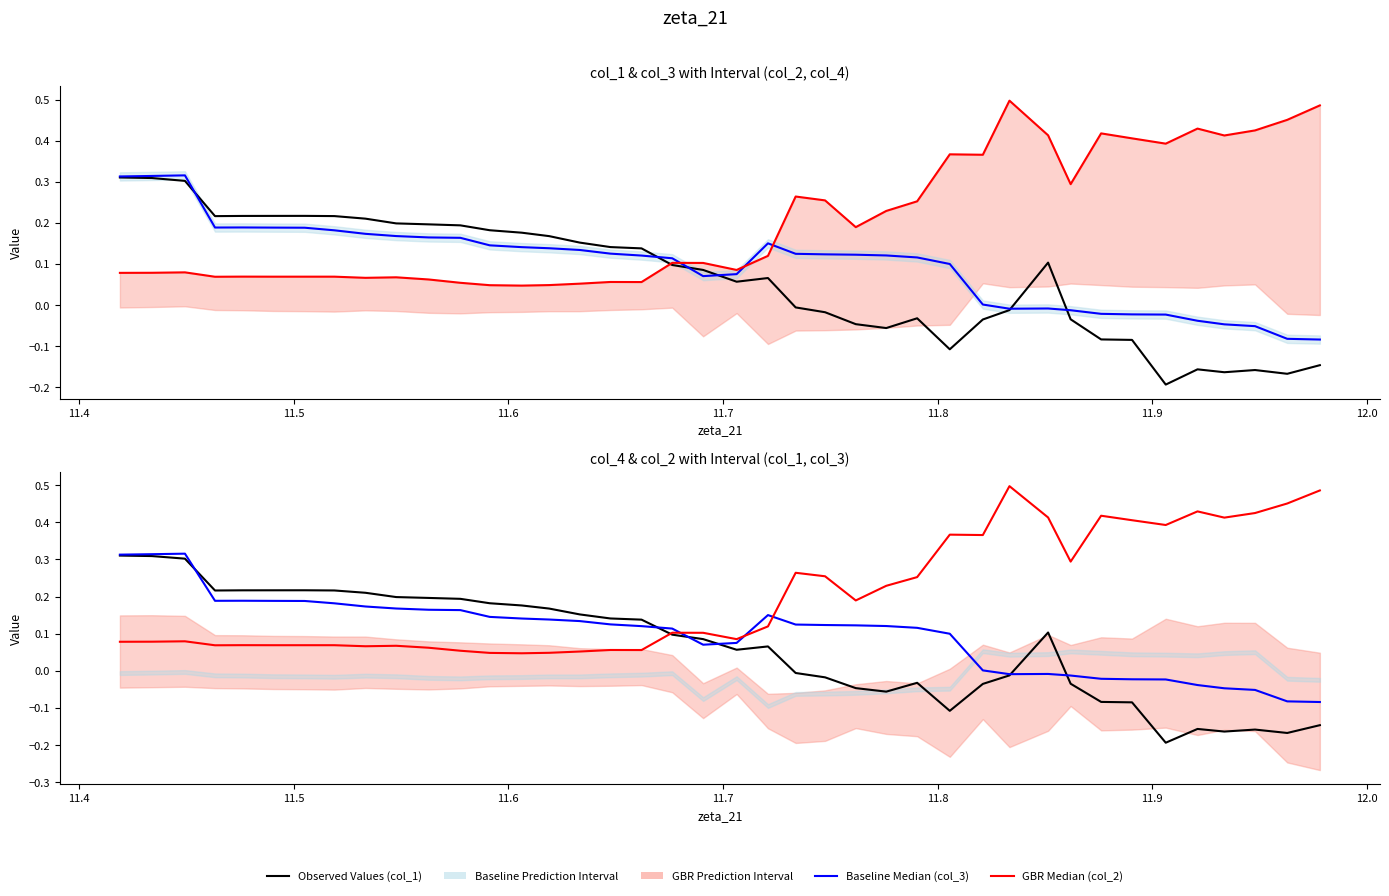

Is it true that col_3 (Baseline Median) equals 0.2 at 17?

False